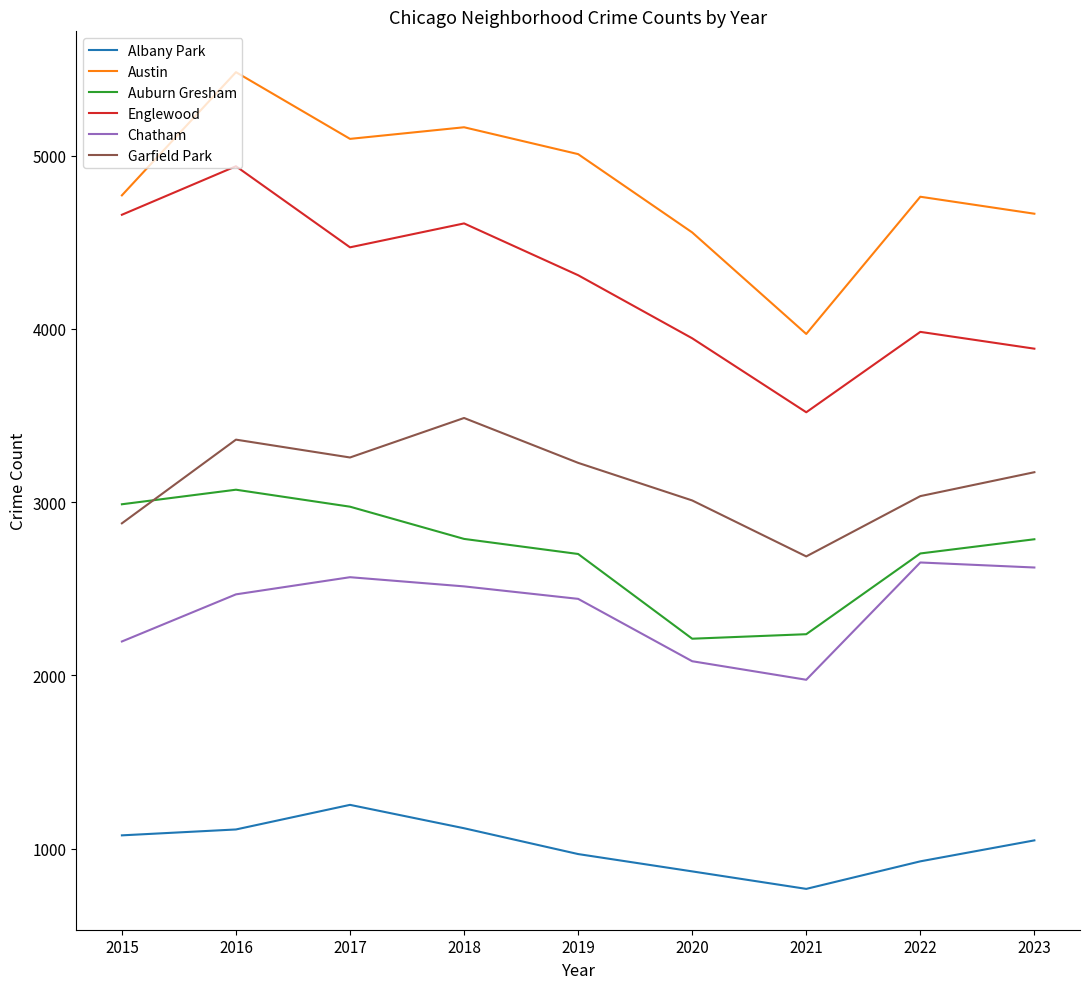

Read the Austin value at 2018, to the nearest 50.

5150